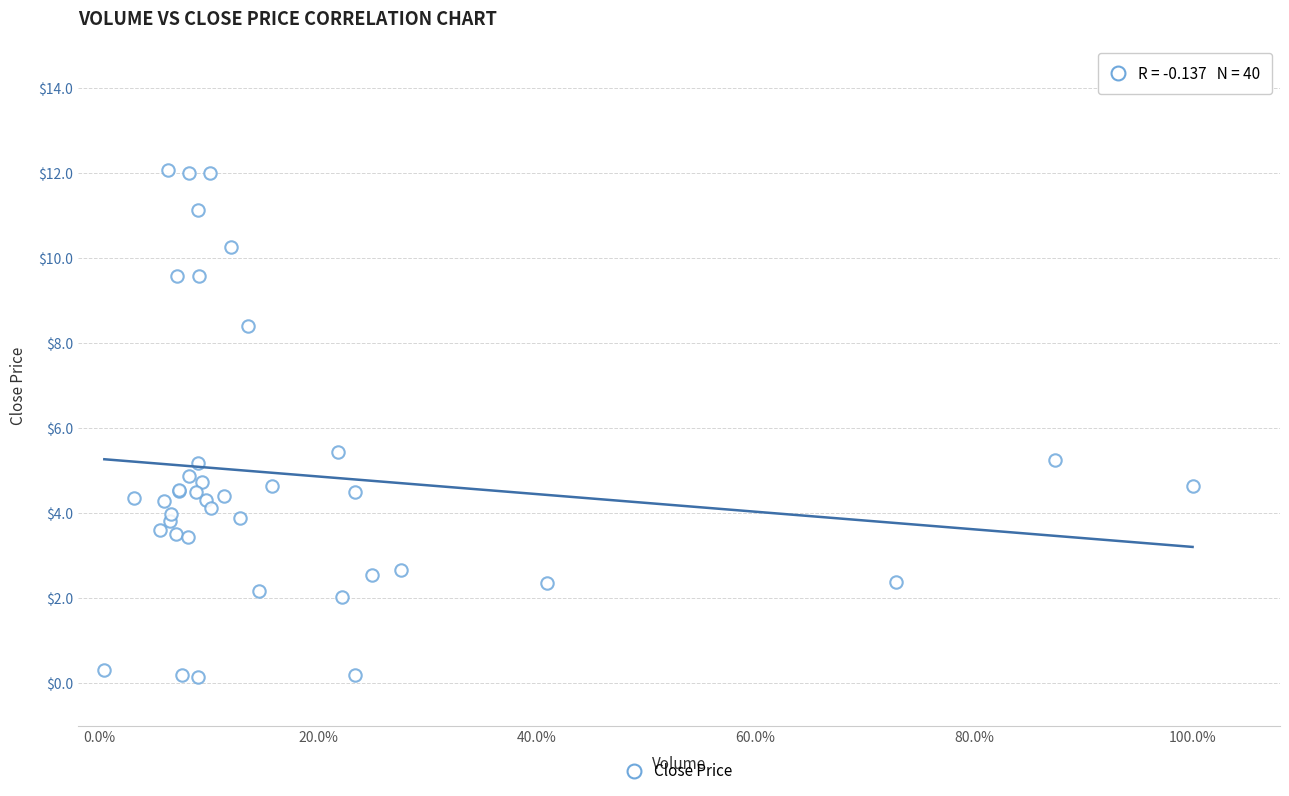

What Y value in the scatter plot is closest to 6?

5.4